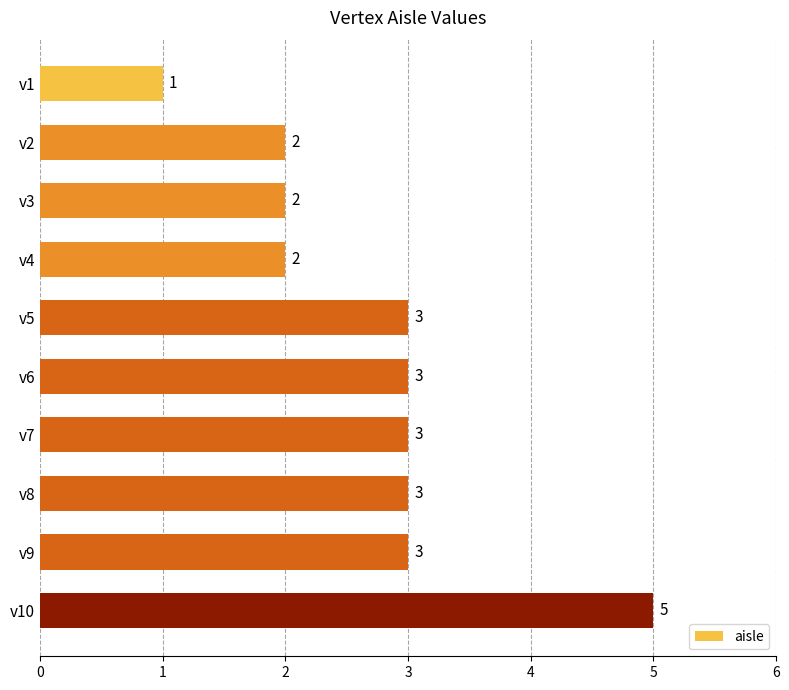

What is the change in value from v2 to v6?

+1